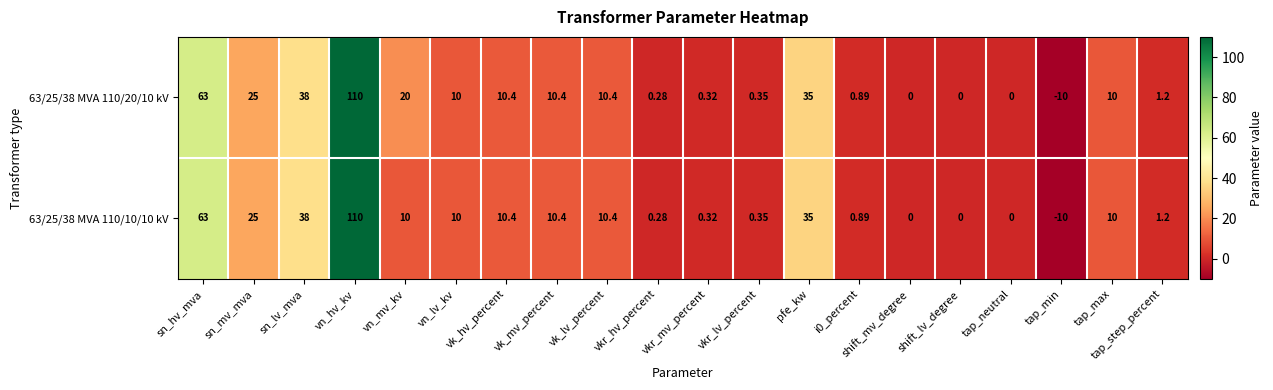

At which label does 63/25/38 MVA 110/10/10 kV reach its minimum?

tap_min